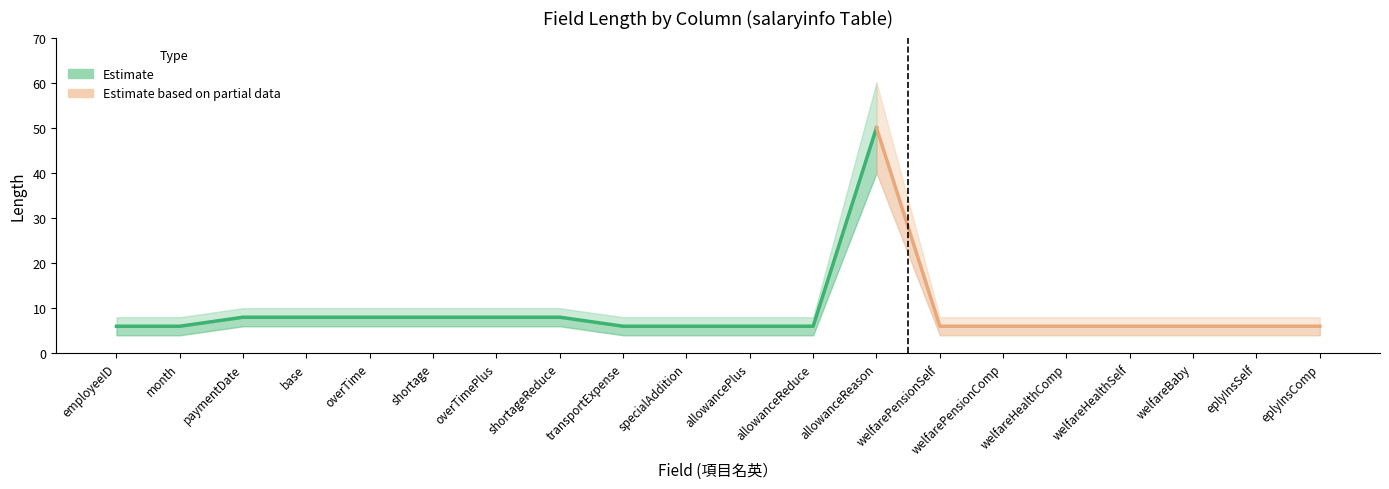

Is it true that 長さ_upper equals 14 at employeeID?

False